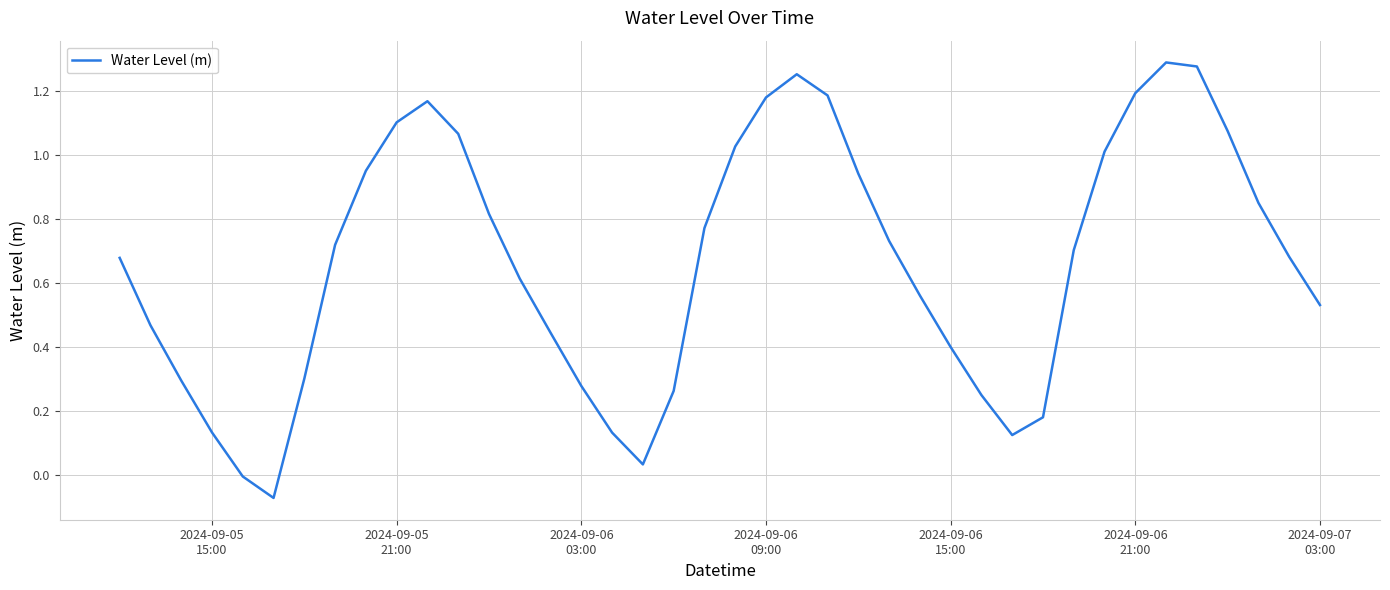

How many lines are shown in the chart?

1